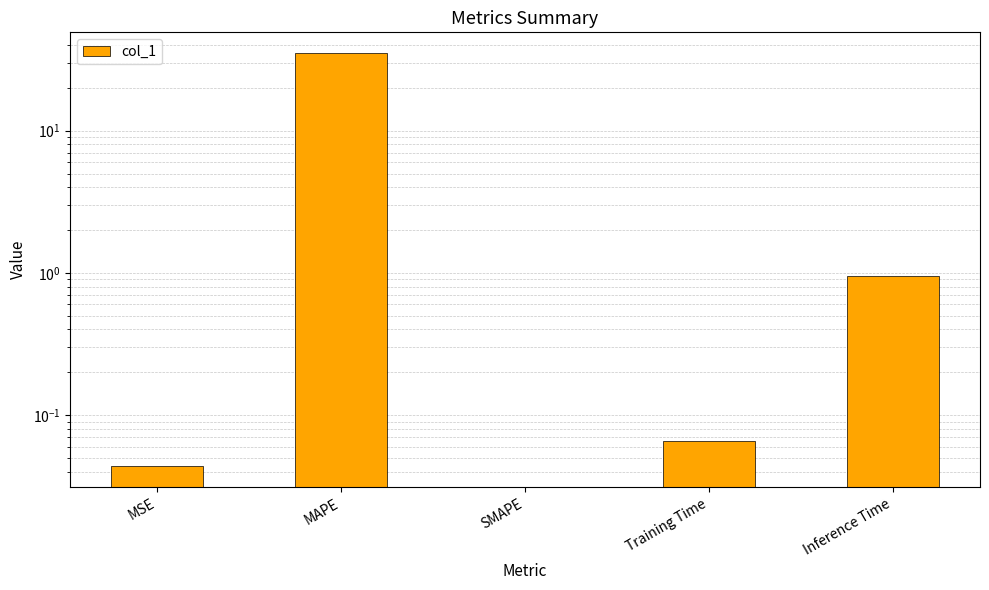

Rank the categories by value from highest to lowest.

MAPE, Inference Time, Training Time, MSE, SMAPE